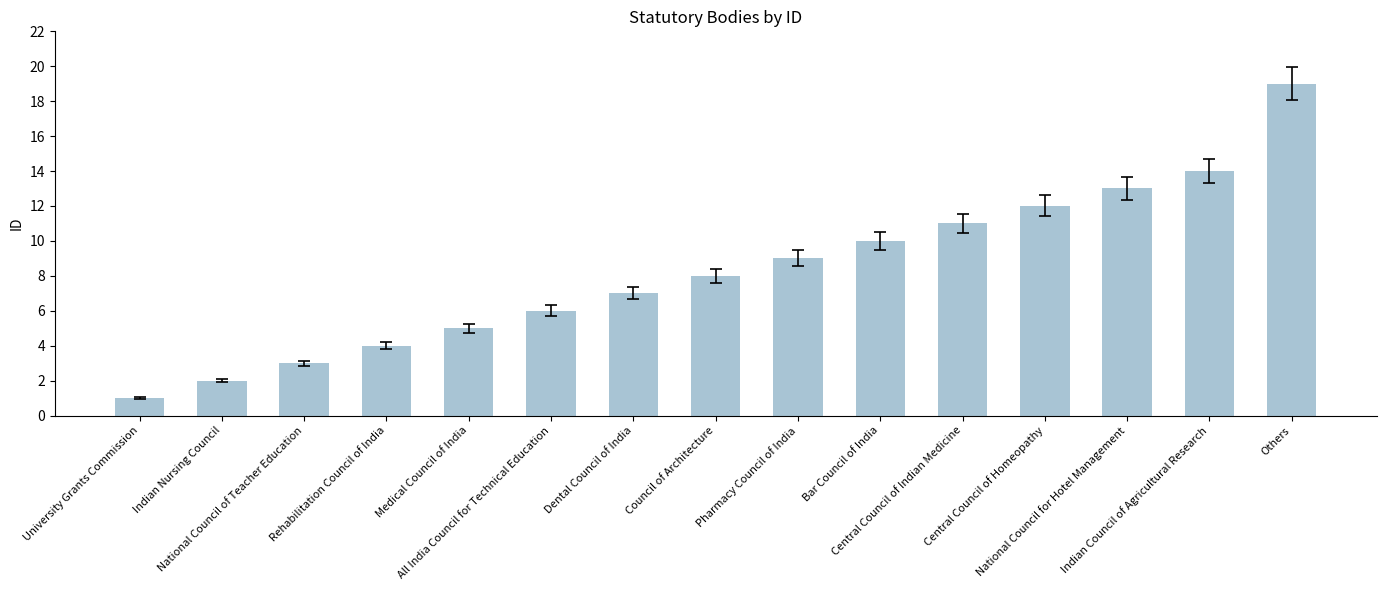

Count the number of categories in the chart.

15